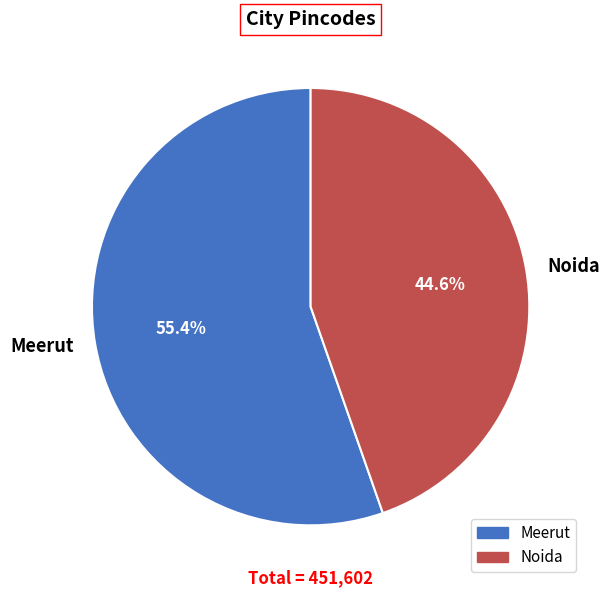

Between Noida and Meerut, which is larger?

Meerut